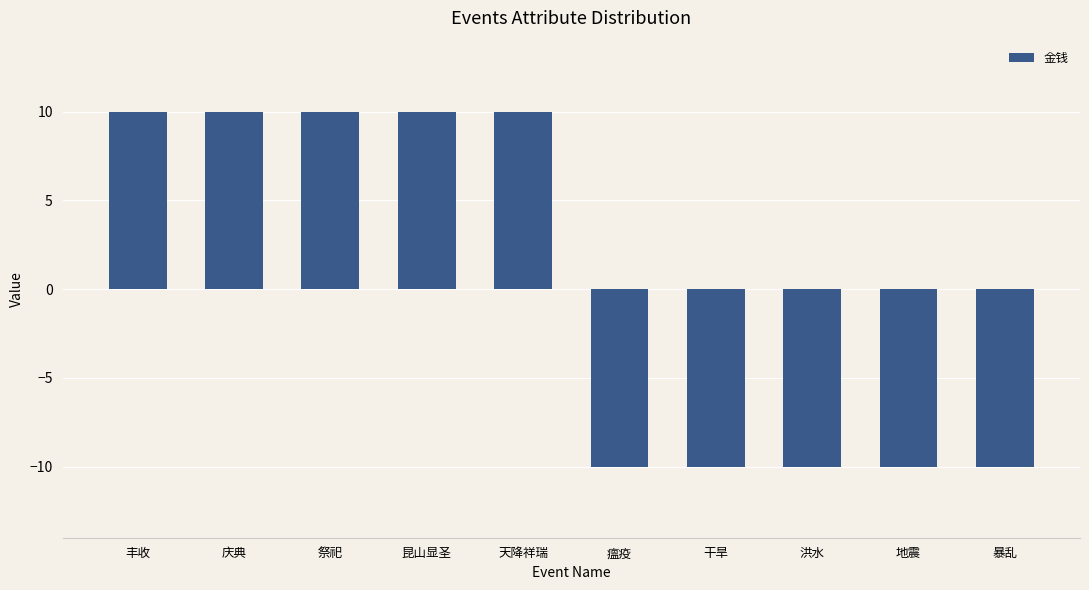

The chart shows a value of 17 at 昆山显圣. True or false?

False